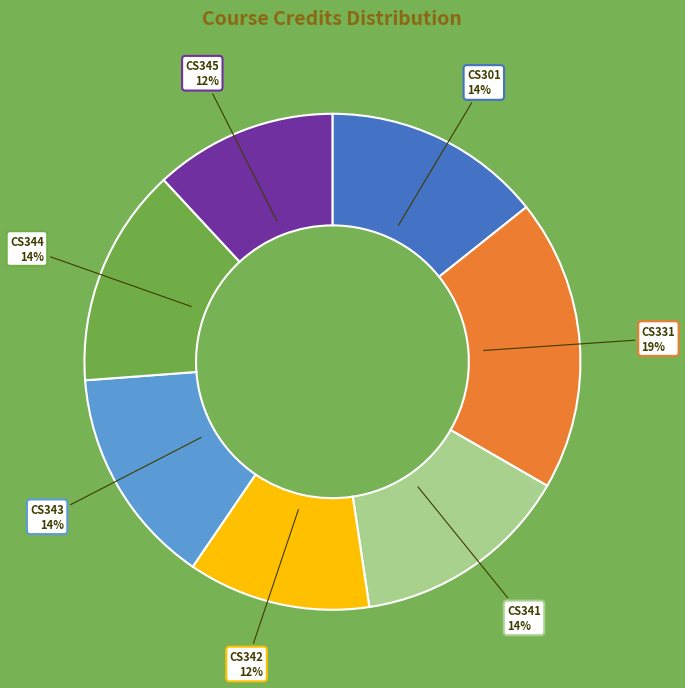

True or false: CS341 accounts for 14% of the total.

True